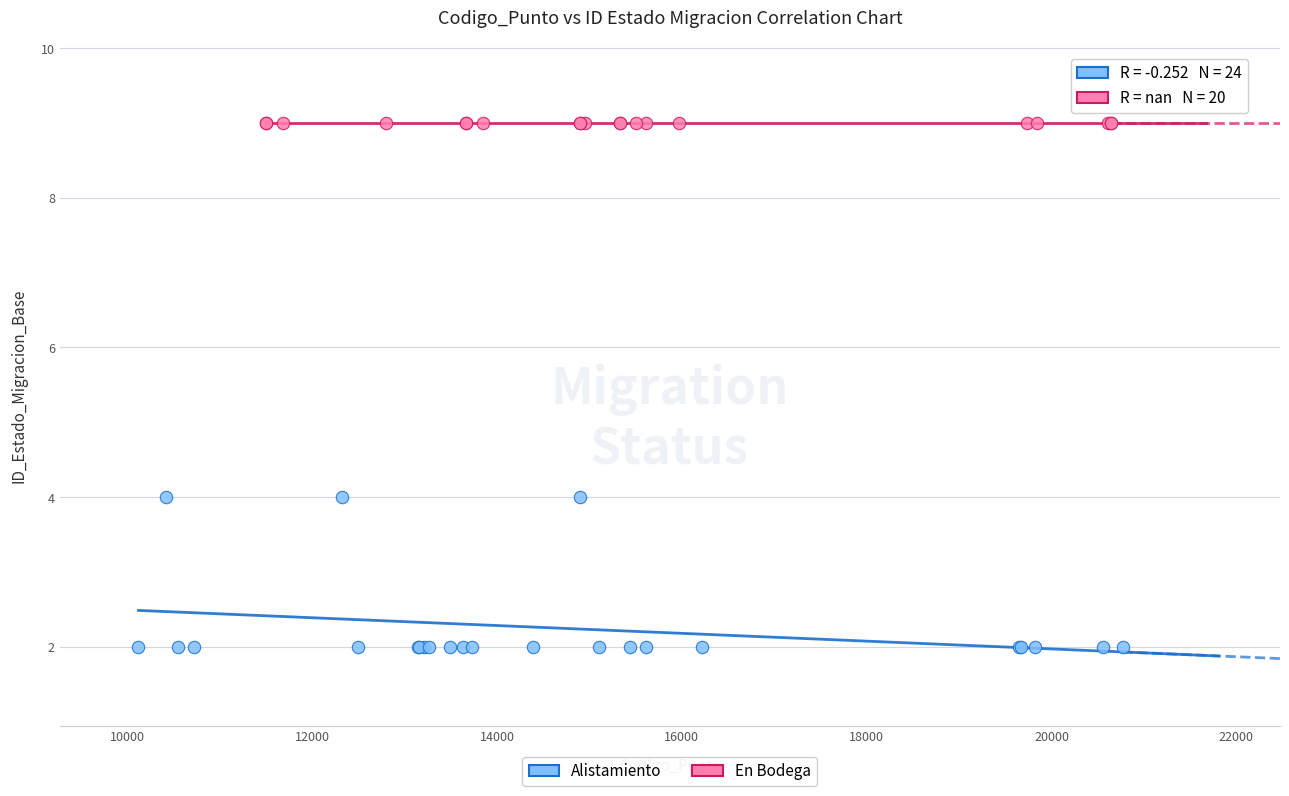

Which series reaches the maximum Y coordinate?

En Bodega